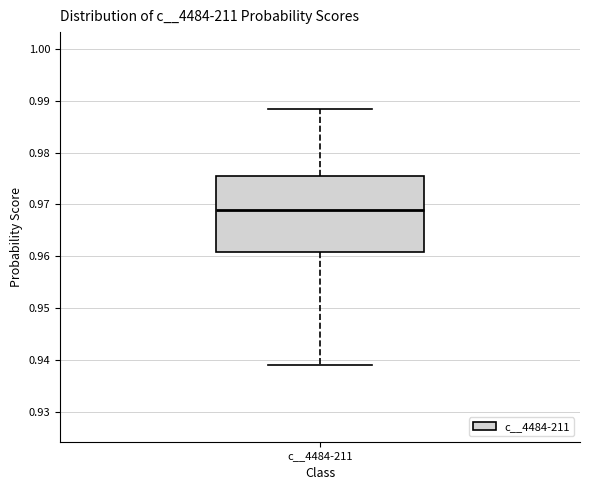

Where is the upper edge of the box for c__4484-211 on the y-axis? The values are not printed on the chart, so give them approximately, as read against the axis.

0.976